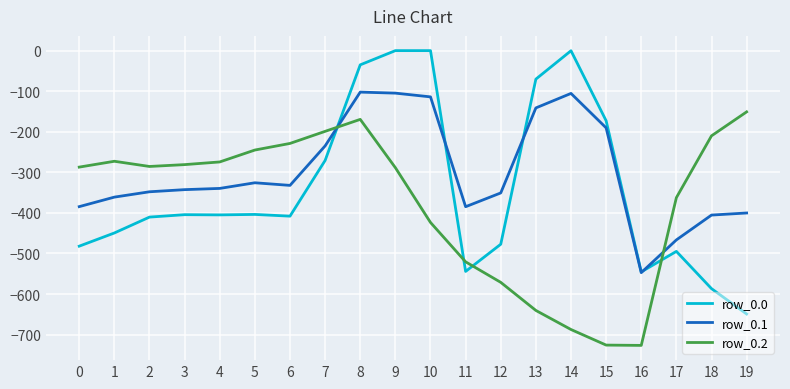

What is the minimum value for row_0.0?

-649.2